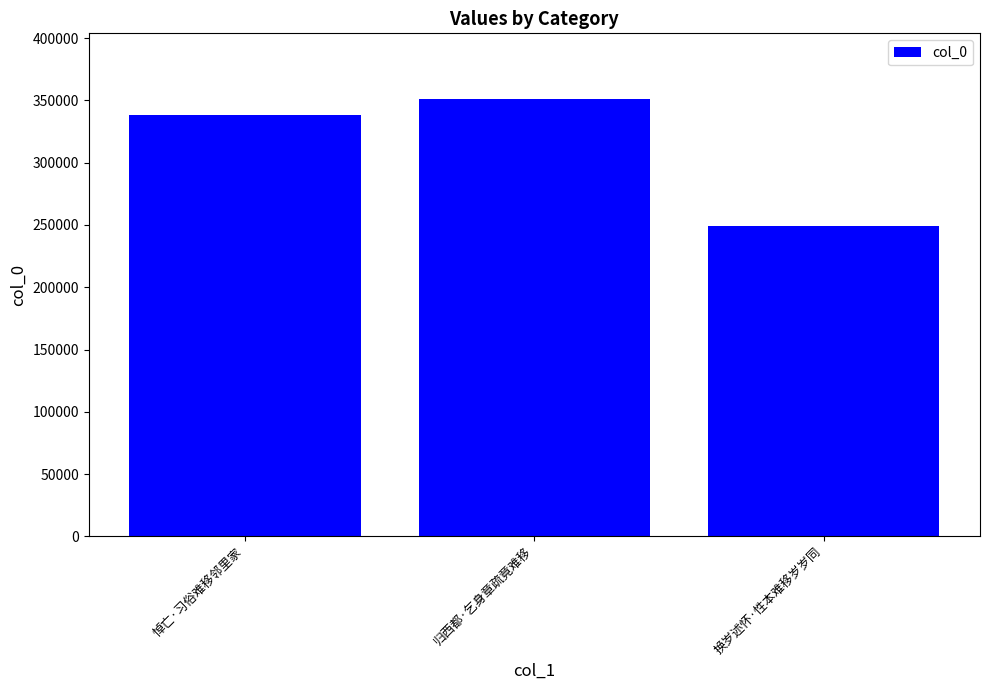

Which category has the lowest value across all series?

换岁述怀·性本难移岁岁同